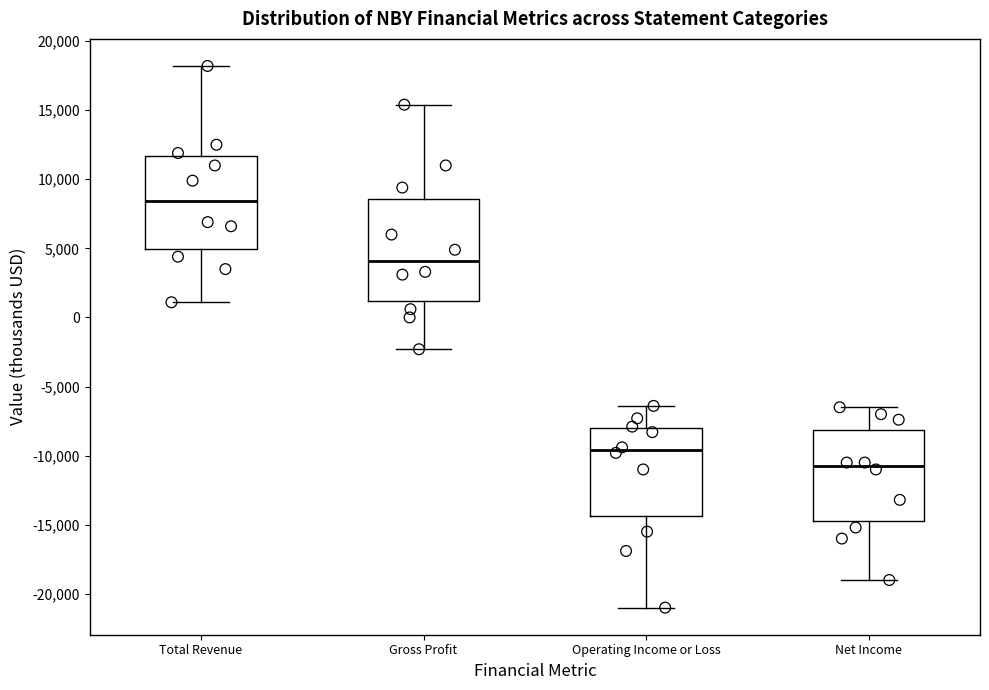

Reading left to right, transcribe this box plot: for each box, give where its median line is, the range the box spans, and where its two whiskers end, as read against the y-axis. The values are not printed on the chart, so give them approximately, as read against the axis.

Total Revenue: median 8500, box 5000 to 11500, whiskers 1000 to 18000
Gross Profit: median 4000, box 1000 to 8500, whiskers -2500 to 15500
Operating Income or Loss: median -9500, box -14500 to -8000, whiskers -21000 to -6500
Net Income: median -10500, box -14500 to -8000, whiskers -19000 to -6500